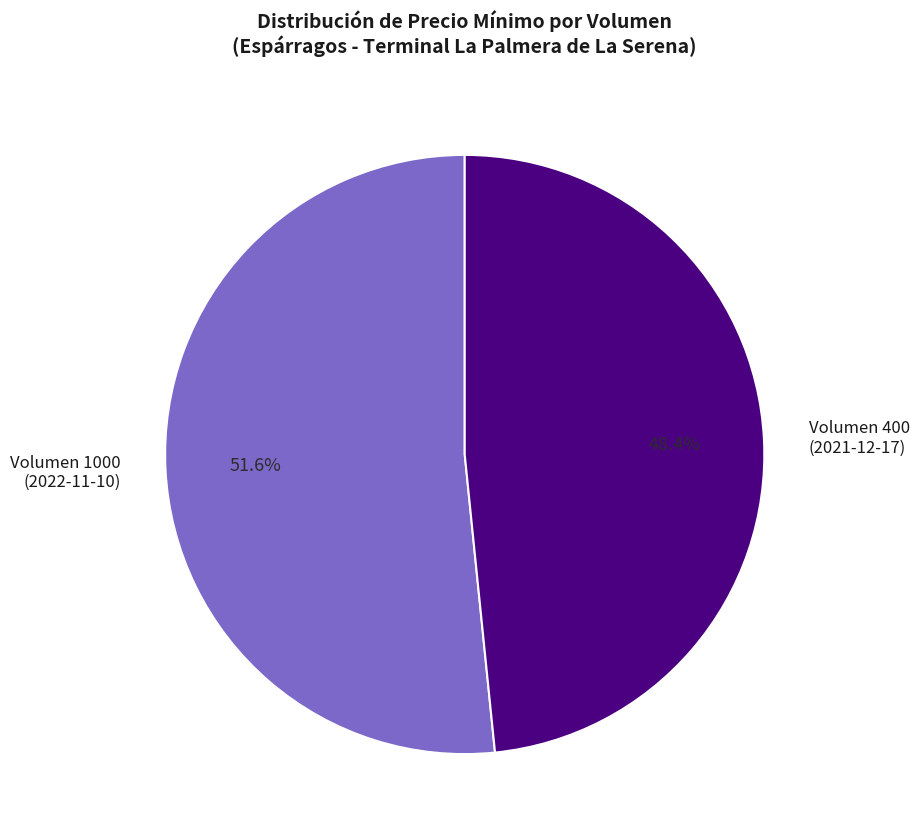

Is Volumen 1000 (2022-11-10) the majority of the pie?

Yes